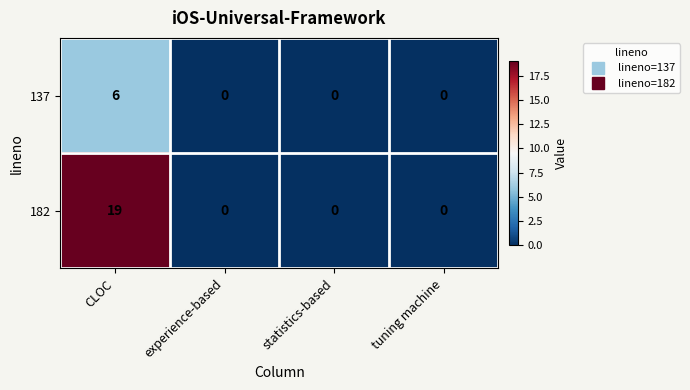

What is the sum of all 137 values?

6